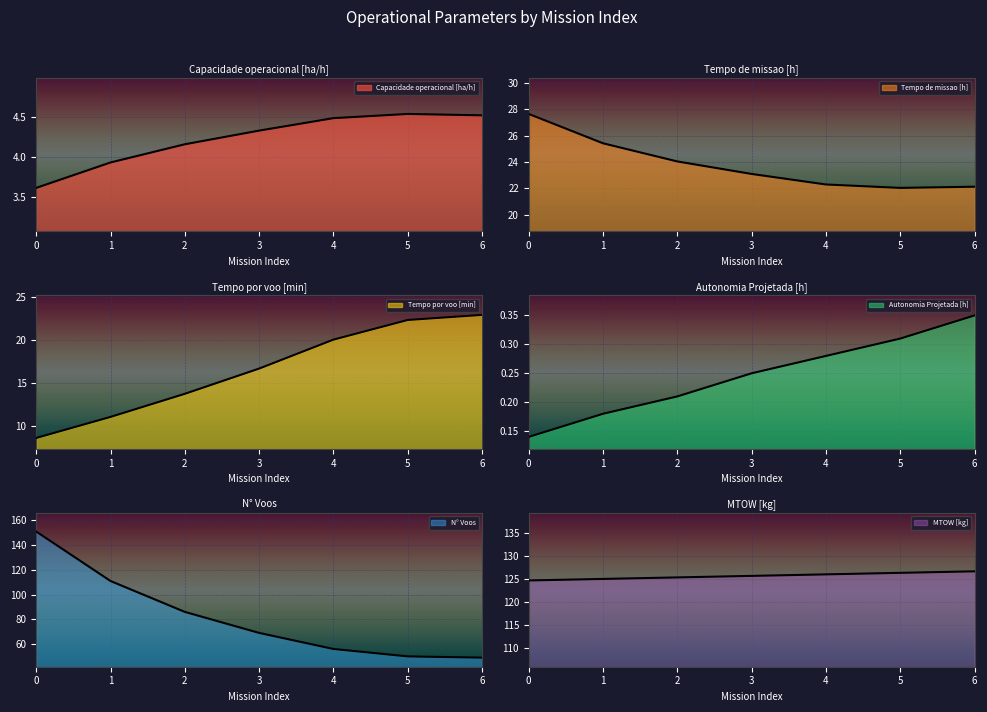

Reading left to right, list all the values displayed in this chart.

Capacidade operacional [ha/h]: 3.6	3.9	4.2	4.3	4.5	4.5	4.5
Tempo de missao [h]: 27.6	25.4	24.0	23.1	22.3	22.0	22.1
Tempo por voo [min]: 8.6	11.1	13.8	16.7	20.1	22.4	22.9
Autonomia Projetada [h]: 0.1	0.2	0.2	0.2	0.3	0.3	0.3
N° Voos: 151.0	111.0	86.0	69.0	56.0	50.0	49.0
MTOW [kg]: 124.6	125.0	125.3	125.6	126.0	126.3	126.6